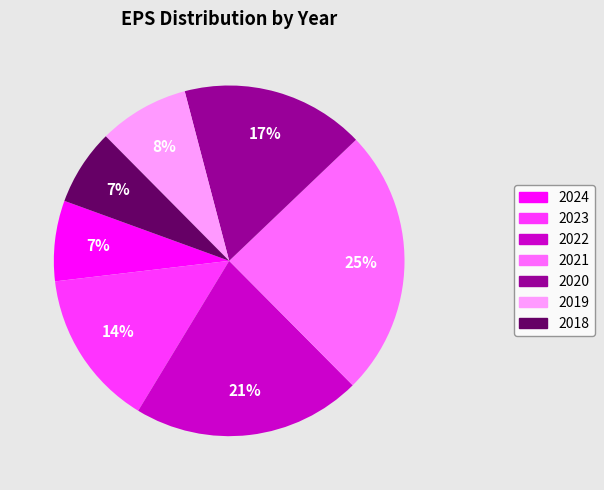

To the nearest percent, what is the difference between the largest and smallest slice percentages?

18%